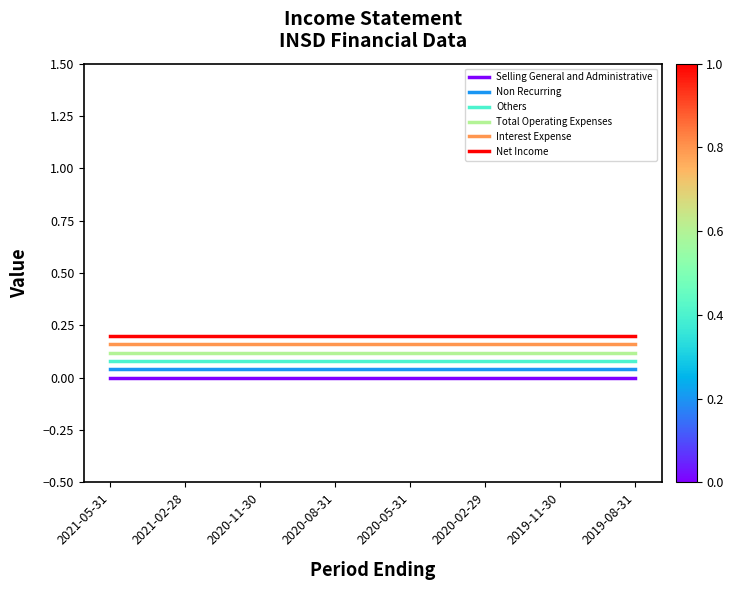

Rank the series by their average value, from highest to lowest.

Net Income, Interest Expense, Total Operating Expenses, Others, Non Recurring, Selling General and Administrative